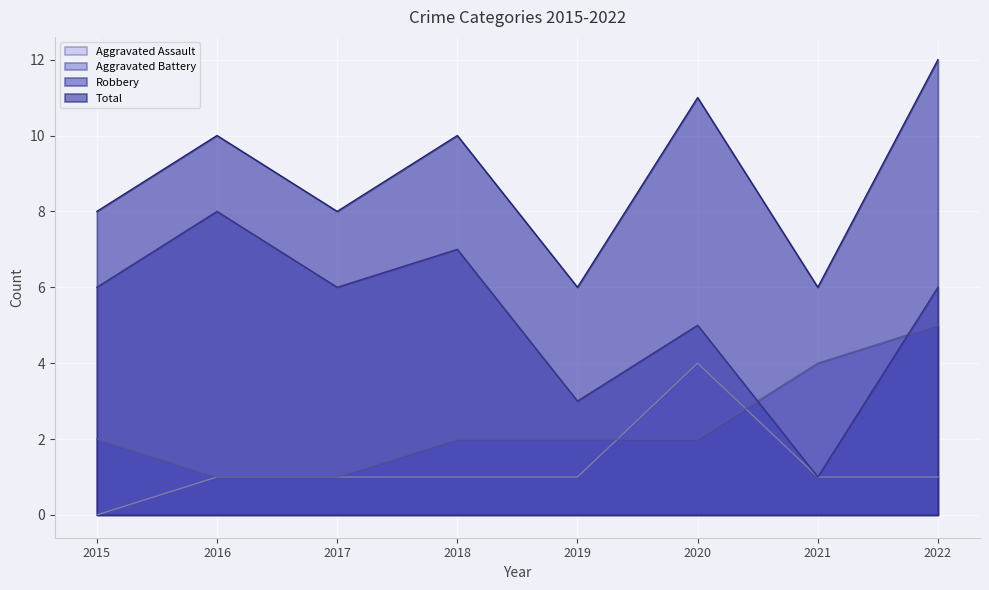

True or false: Total and Aggravated Battery intersect in this chart.

False